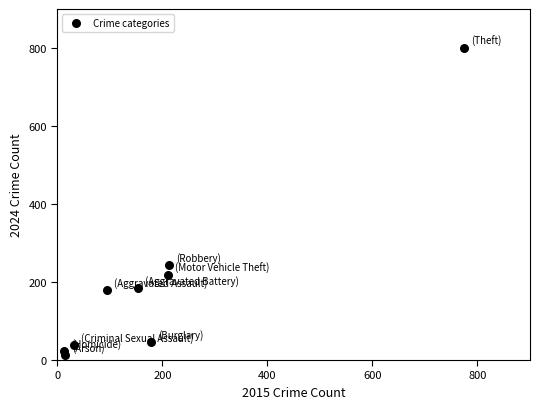

What Y value in the scatter plot is closest to 407?

243